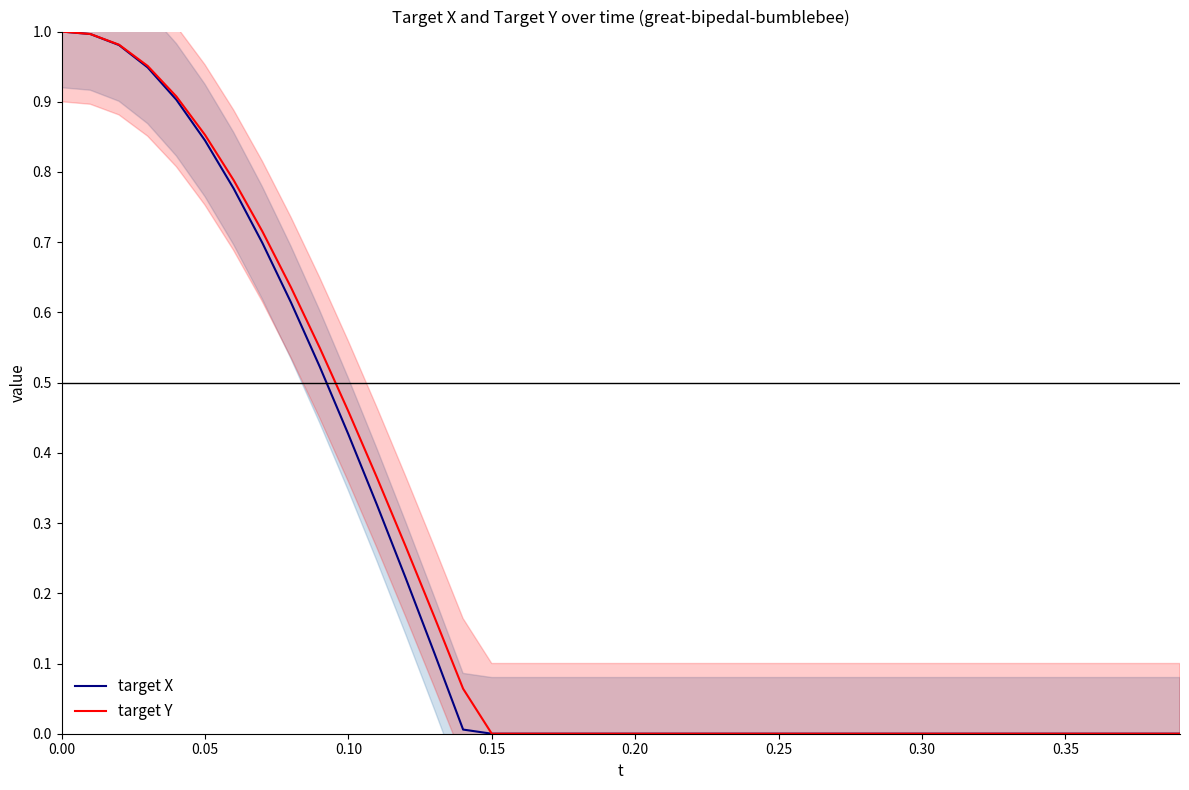

Count the number of data series in this chart.

2